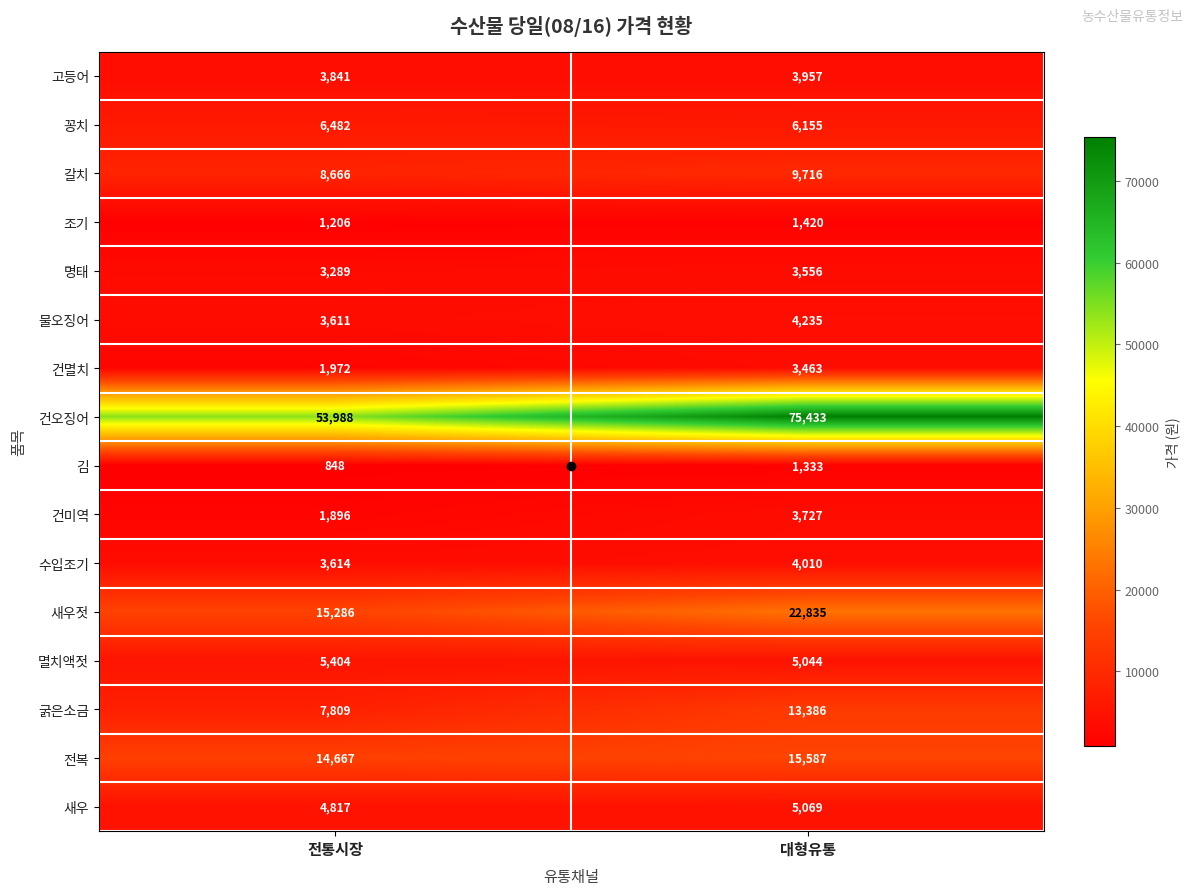

What is the approximate value of 멸치액젓 at 전통시장, to the nearest 10?

5400